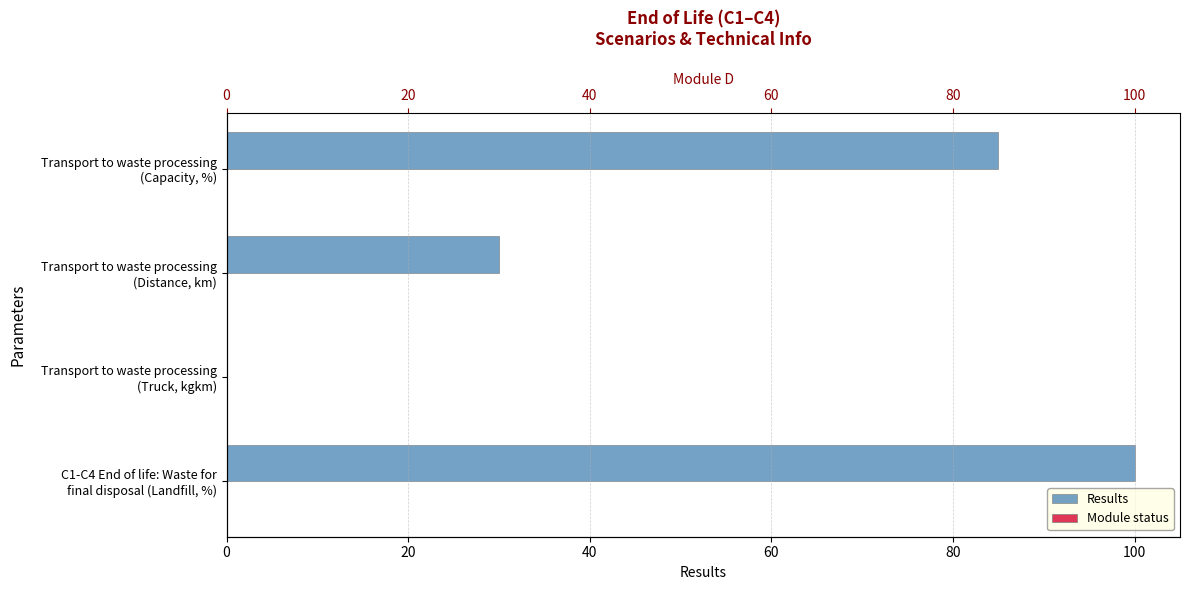

Rank the series at 20 from lowest to highest value.

Results, Module status